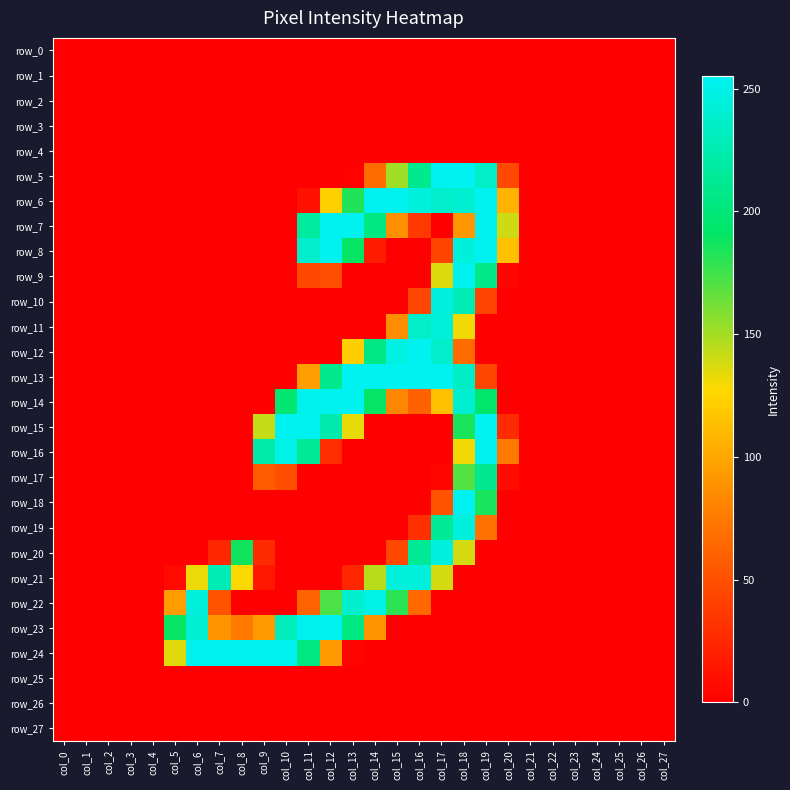

Reading left to right, extract all data points from this chart.

row_0: 0	0	0	0	0	0	0	0	0	0	0	0	0	0	0	0	0	0	0	0	0	0	0	0	0	0	0	0
row_1: 0	0	0	0	0	0	0	0	0	0	0	0	0	0	0	0	0	0	0	0	0	0	0	0	0	0	0	0
row_2: 0	0	0	0	0	0	0	0	0	0	0	0	0	0	0	0	0	0	0	0	0	0	0	0	0	0	0	0
row_3: 0	0	0	0	0	0	0	0	0	0	0	0	0	0	0	0	0	0	0	0	0	0	0	0	0	0	0	0
row_4: 0	0	0	0	0	0	0	0	0	0	0	0	0	0	0	0	0	0	0	0	0	0	0	0	0	0	0	0
row_5: 0	0	0	0	0	0	0	0	0	0	0	0	0	1	67	151	210	254	254	236	46	0	0	0	0	0	0	0
row_6: 0	0	0	0	0	0	0	0	0	0	0	11	123	183	254	254	246	237	240	254	107	0	0	0	0	0	0	0
row_7: 0	0	0	0	0	0	0	0	0	0	0	217	254	254	204	87	36	0	92	254	140	0	0	0	0	0	0	0
row_8: 0	0	0	0	0	0	0	0	0	0	0	238	254	190	17	0	0	43	245	254	114	0	0	0	0	0	0	0
row_9: 0	0	0	0	0	0	0	0	0	0	0	46	49	0	0	0	0	136	254	207	5	0	0	0	0	0	0	0
row_10: 0	0	0	0	0	0	0	0	0	0	0	0	0	0	0	0	44	246	228	42	0	0	0	0	0	0	0	0
row_11: 0	0	0	0	0	0	0	0	0	0	0	0	0	0	0	86	236	244	131	0	0	0	0	0	0	0	0	0
row_12: 0	0	0	0	0	0	0	0	0	0	0	0	0	122	206	248	254	237	67	0	0	0	0	0	0	0	0	0
row_13: 0	0	0	0	0	0	0	0	0	0	0	94	209	254	254	254	254	254	235	44	0	0	0	0	0	0	0	0
row_14: 0	0	0	0	0	0	0	0	0	0	196	253	254	254	190	82	61	114	241	194	0	0	0	0	0	0	0	0
row_15: 0	0	0	0	0	0	0	0	0	142	254	254	223	133	0	0	0	0	185	255	27	0	0	0	0	0	0	0
row_16: 0	0	0	0	0	0	0	0	0	222	249	213	29	0	0	0	0	0	131	254	75	0	0	0	0	0	0	0
row_17: 0	0	0	0	0	0	0	0	0	57	49	0	0	0	0	0	0	4	170	211	7	0	0	0	0	0	0	0
row_18: 0	0	0	0	0	0	0	0	0	0	0	0	0	0	0	0	0	52	254	185	0	0	0	0	0	0	0	0
row_19: 0	0	0	0	0	0	0	0	0	0	0	0	0	0	0	0	30	213	246	70	0	0	0	0	0	0	0	0
row_20: 0	0	0	0	0	0	0	24	187	27	0	0	0	0	0	45	213	246	138	0	0	0	0	0	0	0	0	0
row_21: 0	0	0	0	0	6	132	228	128	15	0	0	0	24	145	245	246	138	0	0	0	0	0	0	0	0	0	0
row_22: 0	0	0	0	0	94	245	52	0	0	0	62	172	239	249	180	66	0	0	0	0	0	0	0	0	0	0	0
row_23: 0	0	0	0	0	189	241	90	75	93	230	253	254	204	89	0	0	0	0	0	0	0	0	0	0	0	0	0
row_24: 0	0	0	0	0	135	254	254	254	254	254	203	93	3	0	0	0	0	0	0	0	0	0	0	0	0	0	0
row_25: 0	0	0	0	0	0	0	0	0	0	0	0	0	0	0	0	0	0	0	0	0	0	0	0	0	0	0	0
row_26: 0	0	0	0	0	0	0	0	0	0	0	0	0	0	0	0	0	0	0	0	0	0	0	0	0	0	0	0
row_27: 0	0	0	0	0	0	0	0	0	0	0	0	0	0	0	0	0	0	0	0	0	0	0	0	0	0	0	0